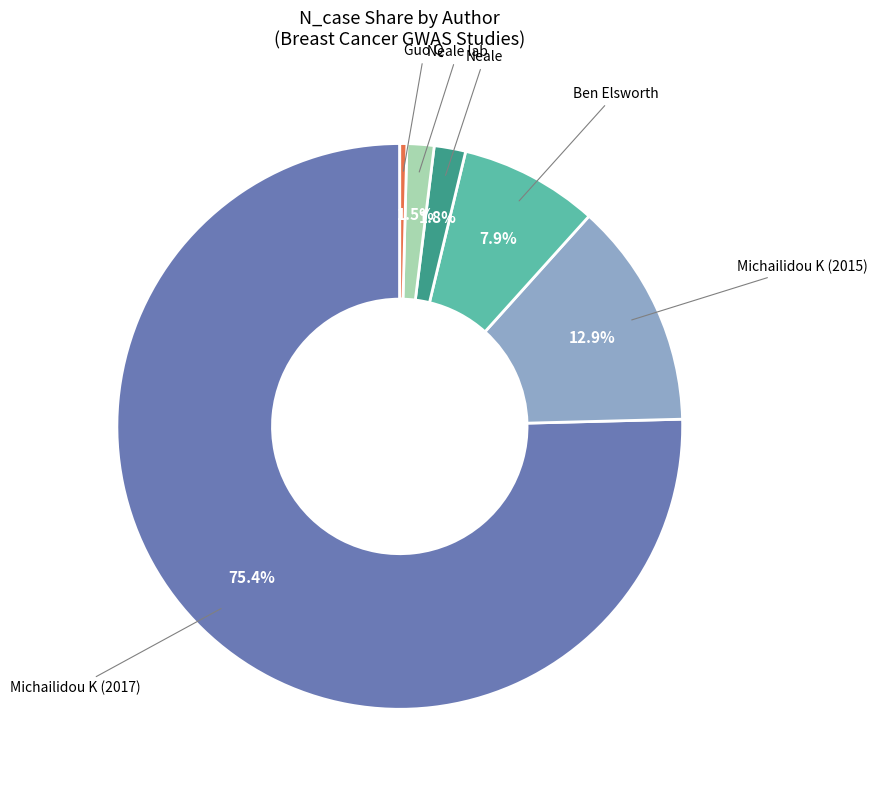

Approximately how many times larger is the value at Ben Elsworth compared to Neale?

4.4